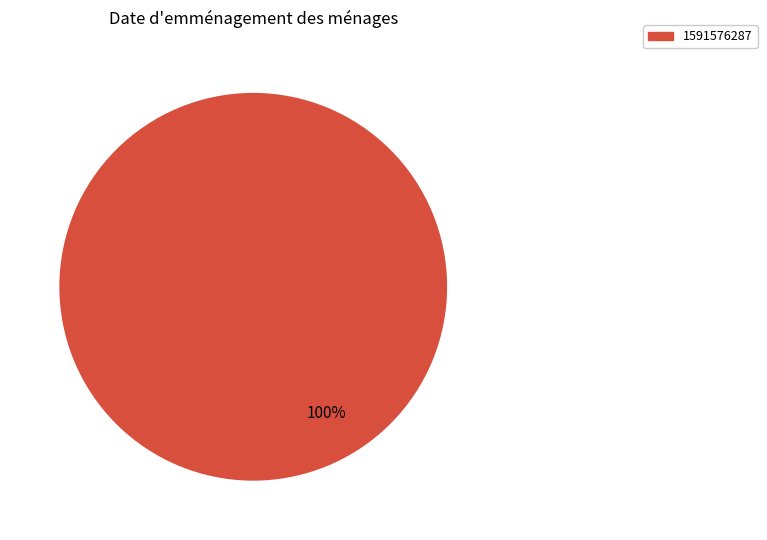

Rank the categories by value from lowest to highest.

1591576287